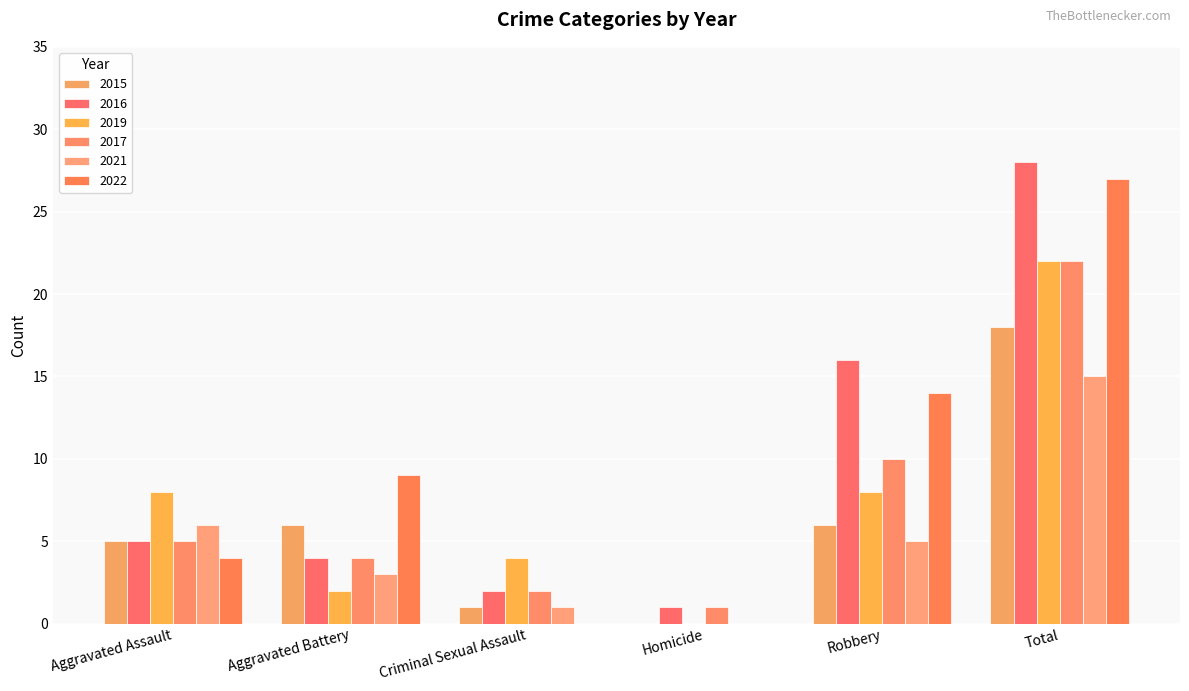

How many groups of bars are there?

6